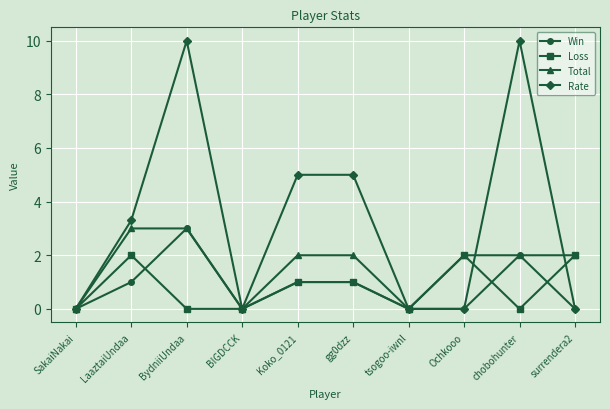

What is the highest value of the Loss series?

2.0